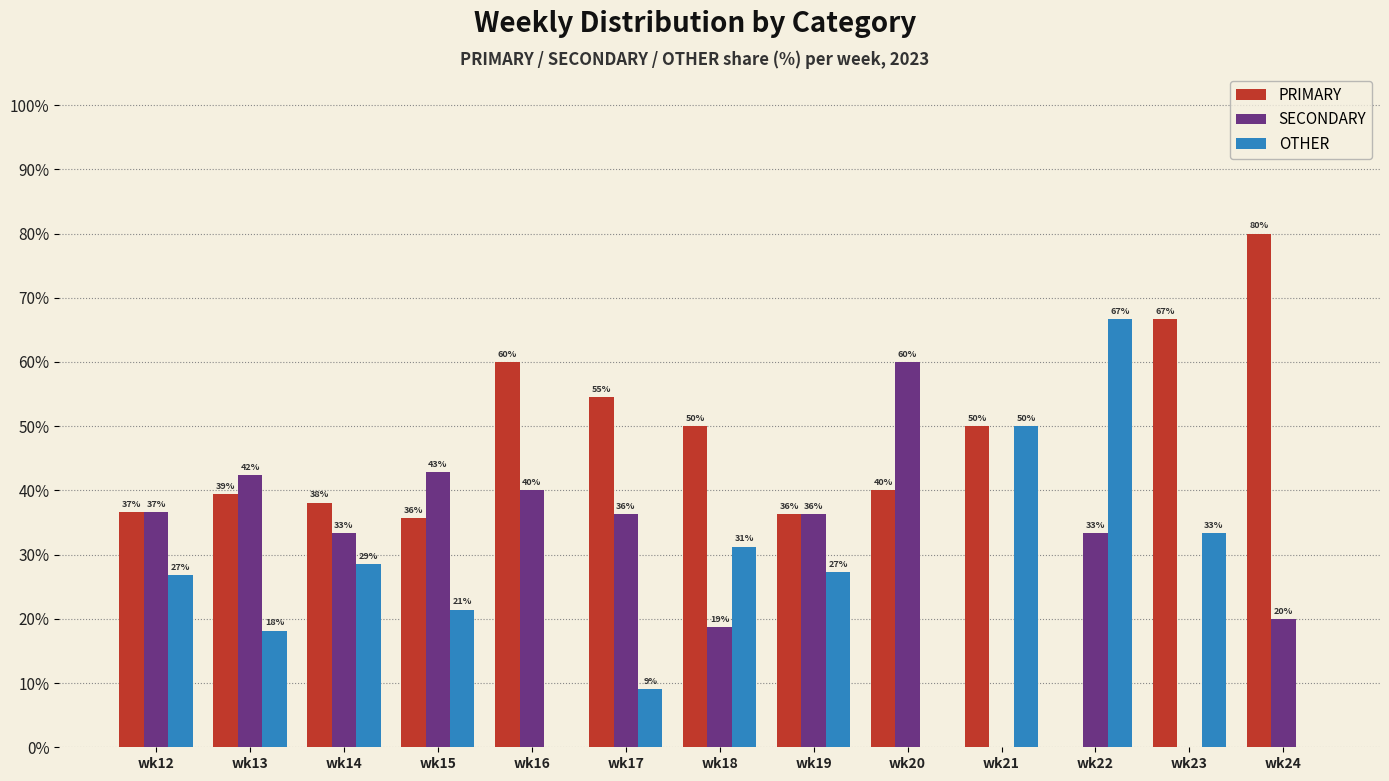

What value does the OTHER series have at wk15?

21.4